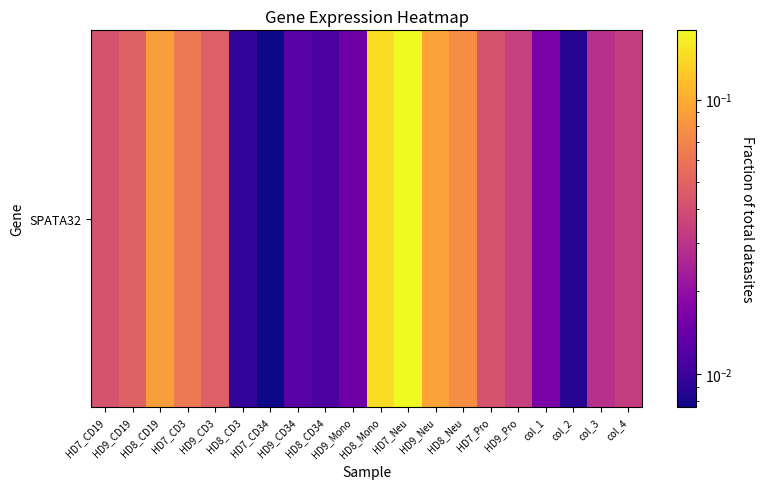

Which has a higher value, HD8_Neu or col_4?

HD8_Neu